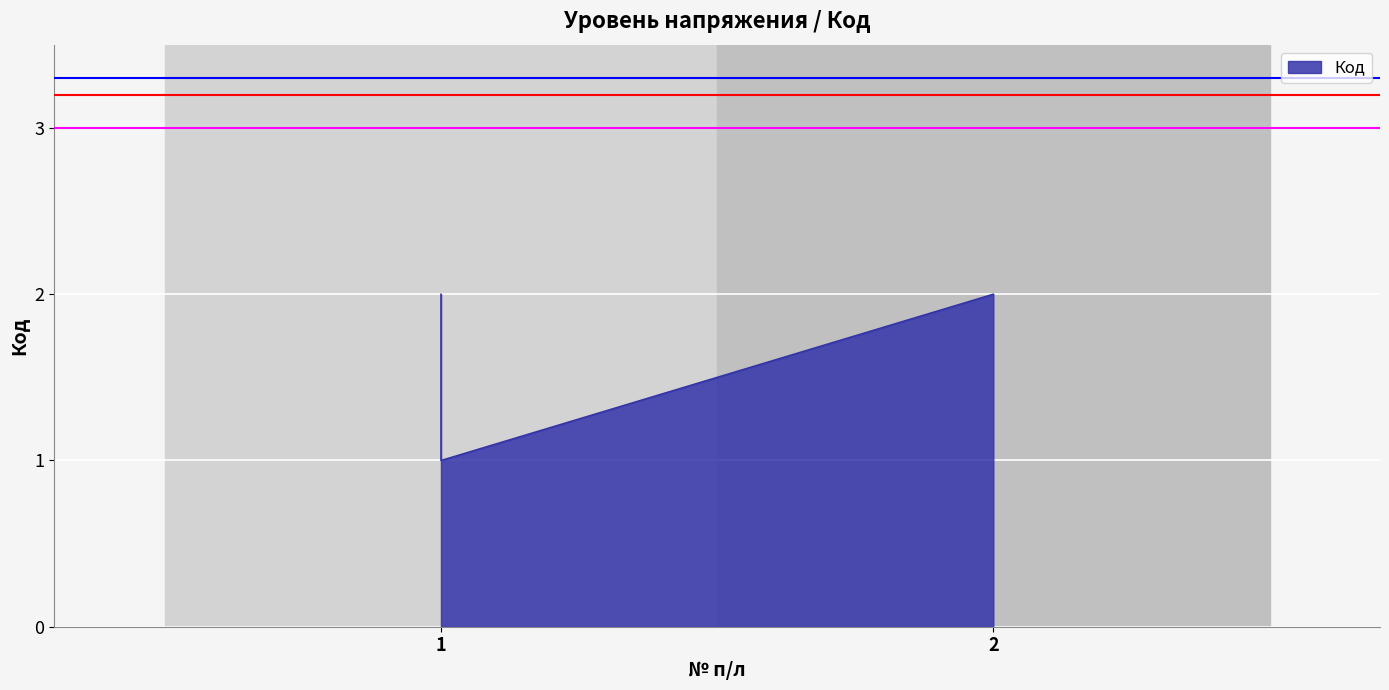

The value at 2 is 2. True or false?

True